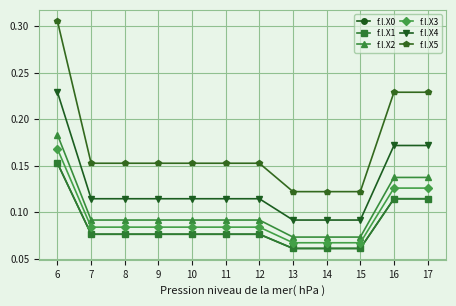

What is the value of the f.l.X3 point at the 12th from the left?

0.1